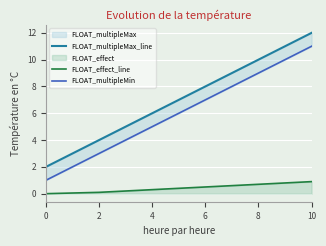

What is the highest value of the FLOAT_effect_line series?

0.9